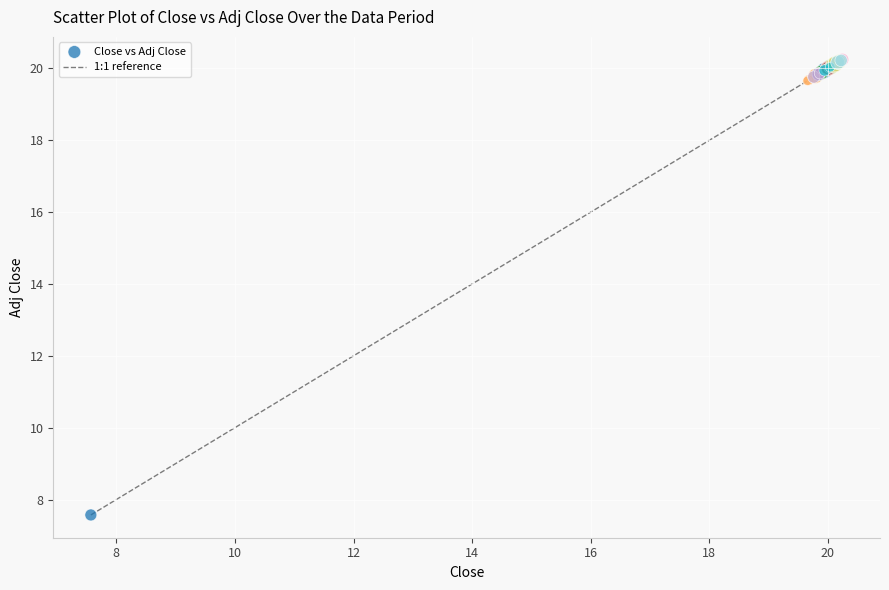

What Y value in the scatter plot is closest to 13?

7.6